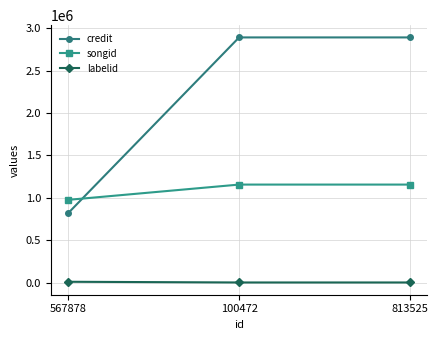

What is the greatest value displayed?

2890619